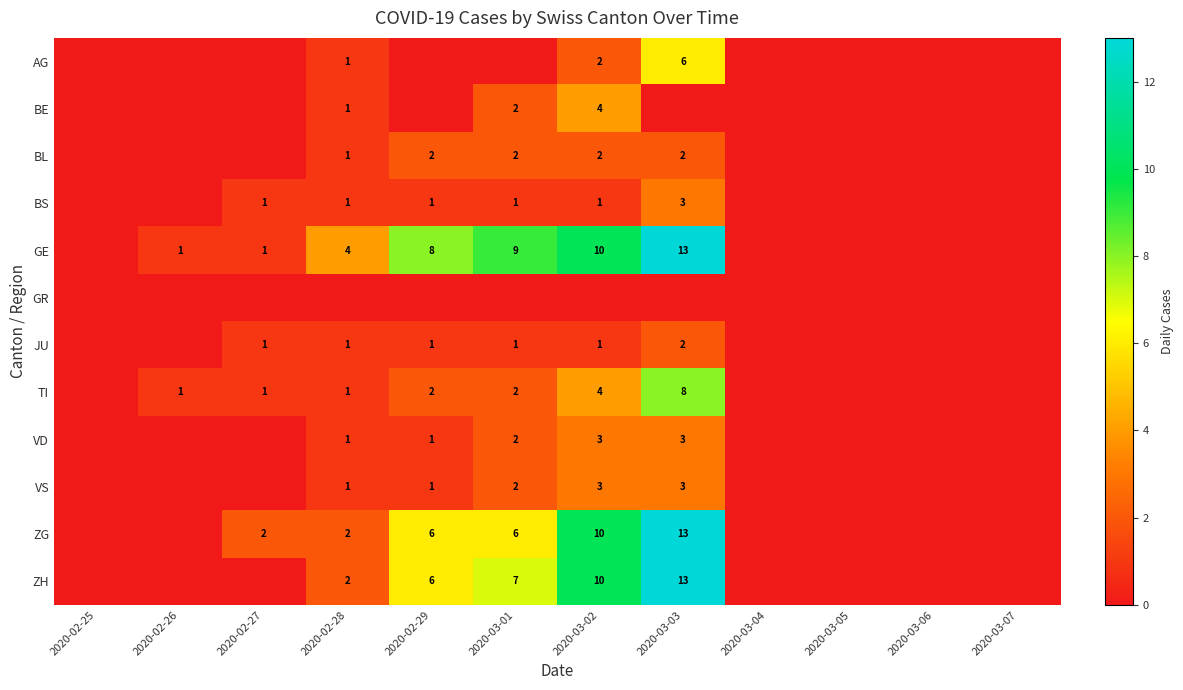

The JU series shows 2 at 2020-03-02. True or false?

False